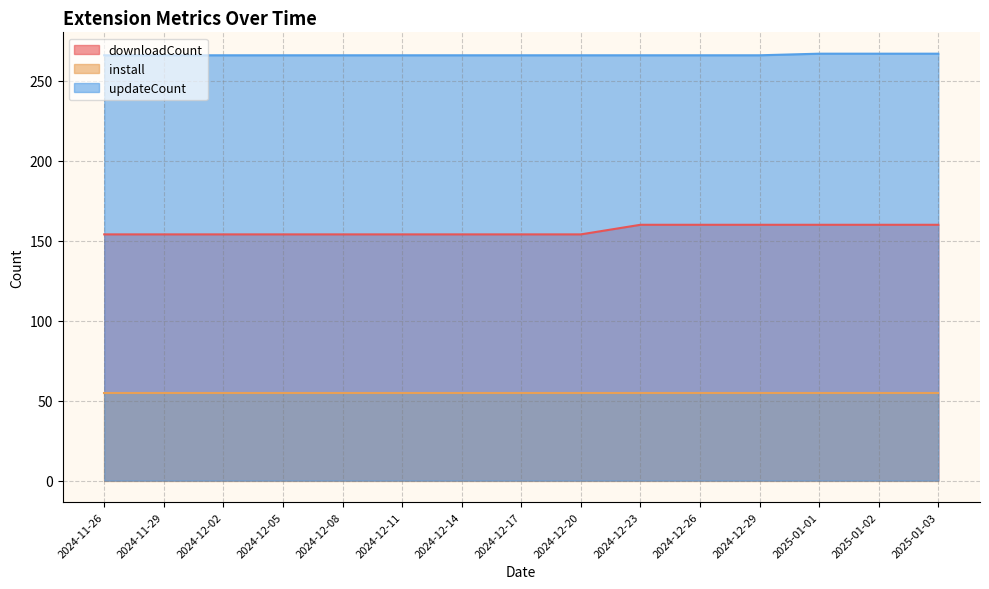

True or false: updateCount and downloadCount intersect in this chart.

False